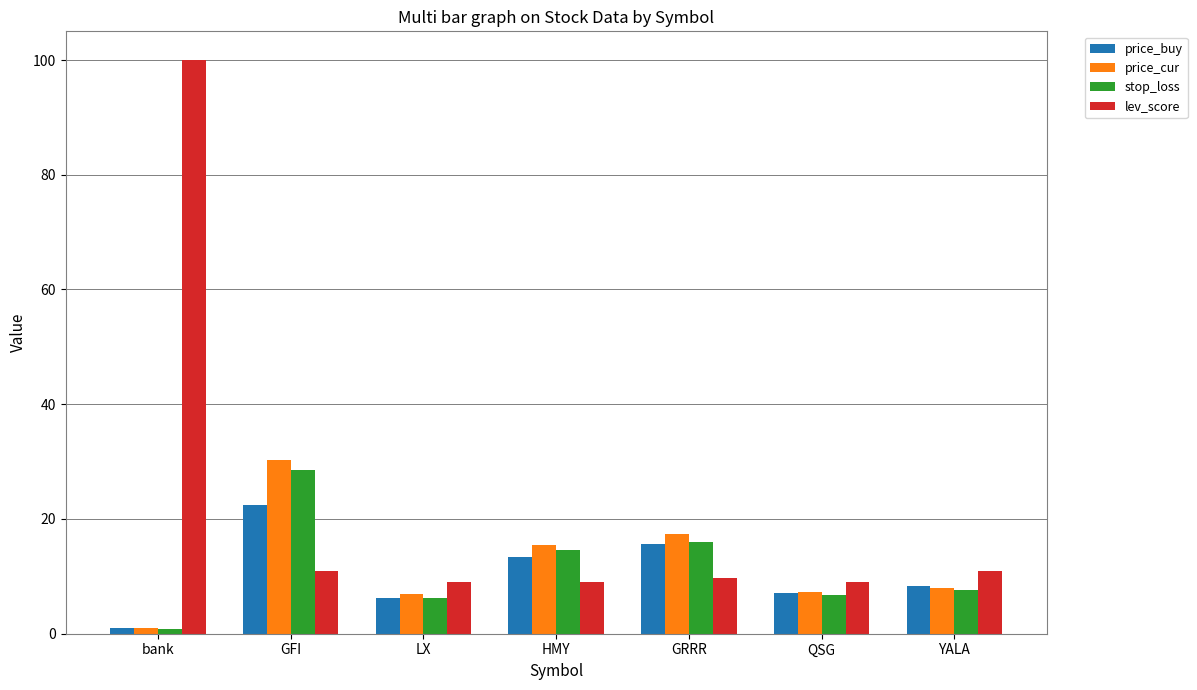

Between GRRR and QSG, which series saw the biggest shift?

price_cur